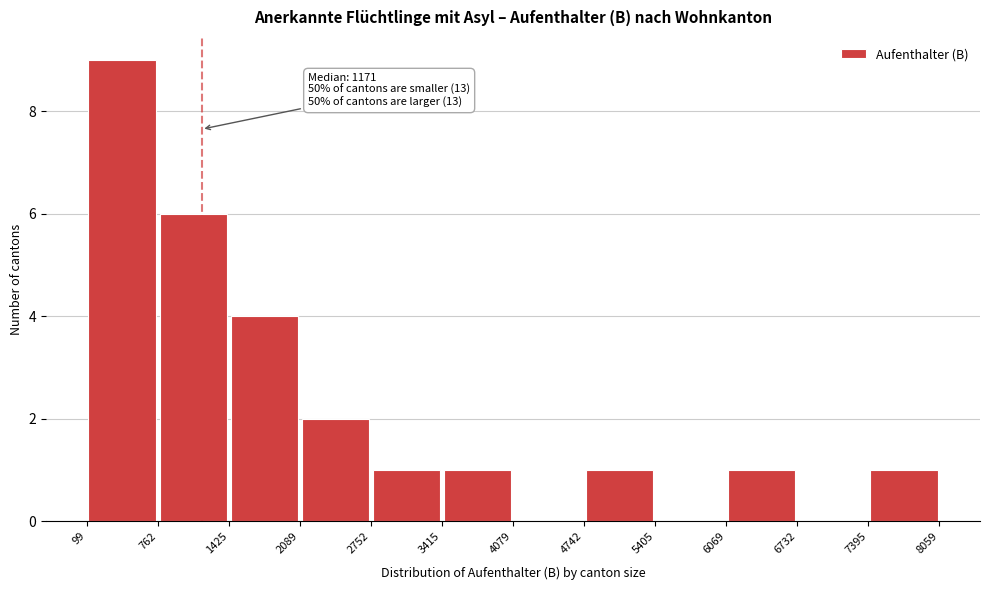

Which range on the x-axis has the tallest bar?

99 to 762